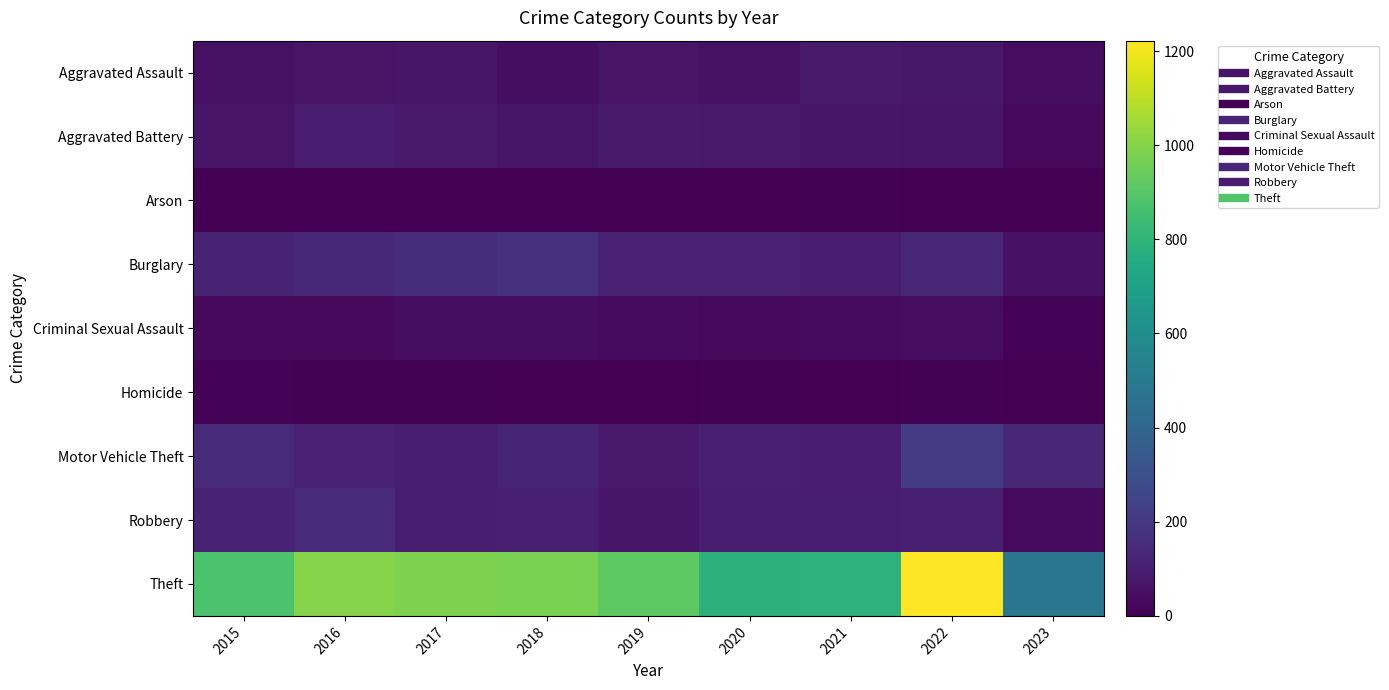

What is the total value across all series at 2022?

1878